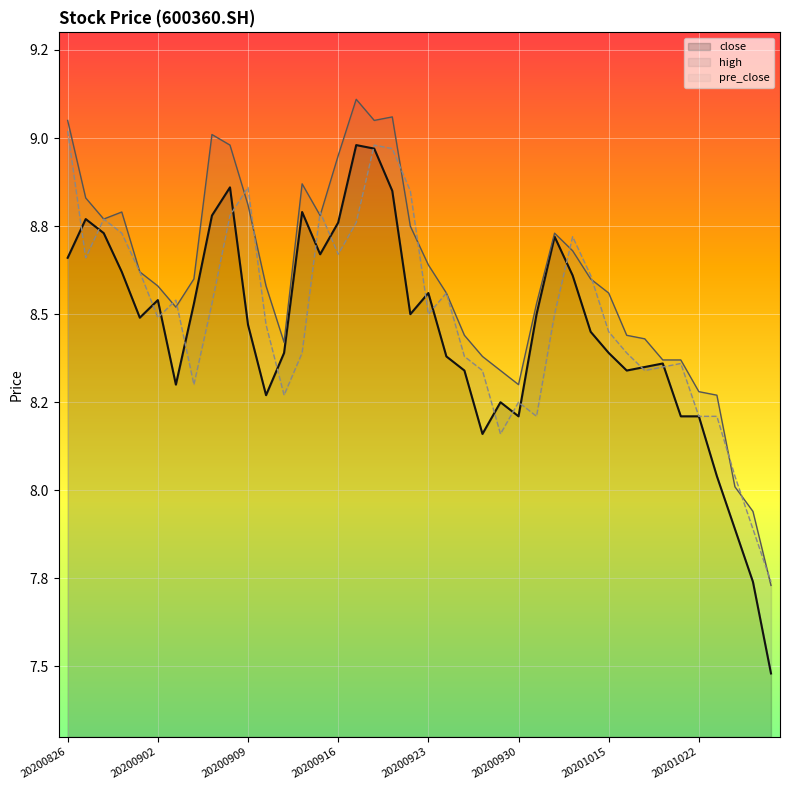

At which category is the sum across all series the highest?

17